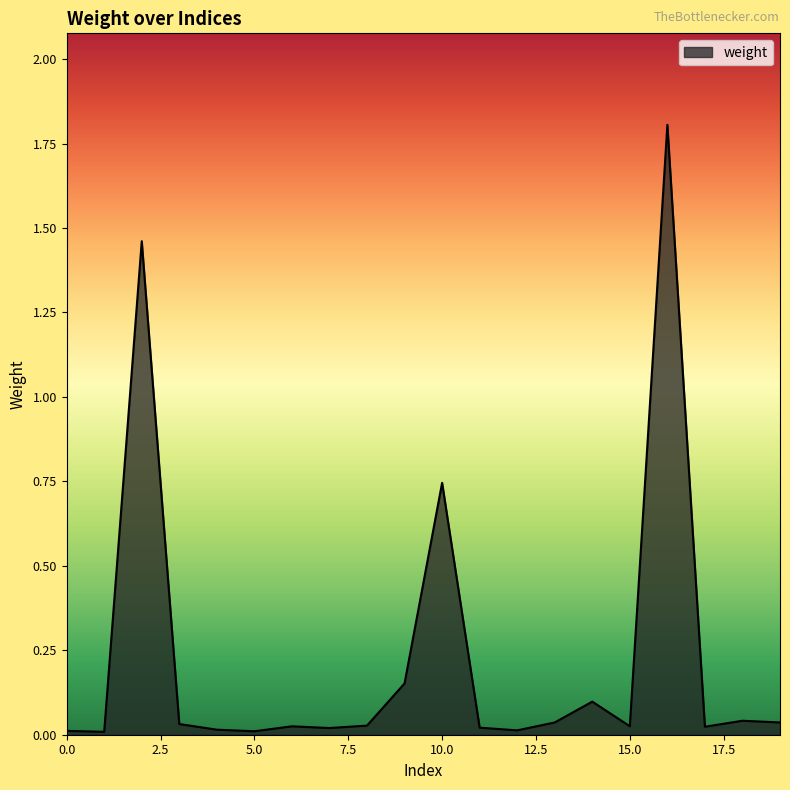

What is the greatest value displayed?

1.8